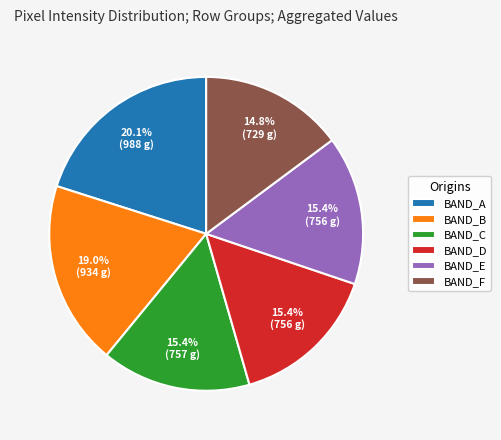

Is there a majority slice in this chart?

No